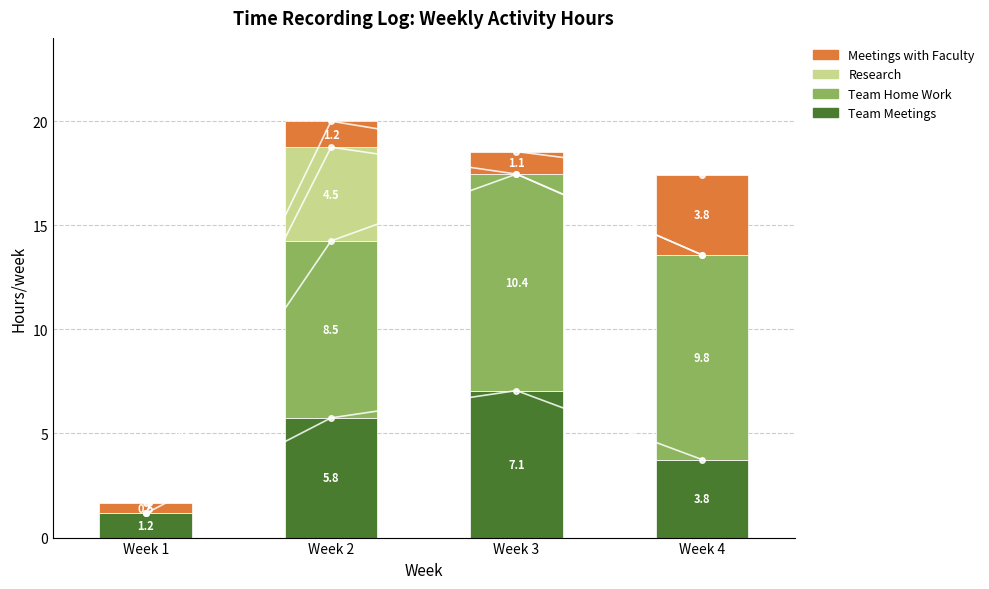

What are all the series names shown in the legend?

Team Meetings, Team Home Work, Research, Meetings with Faculty